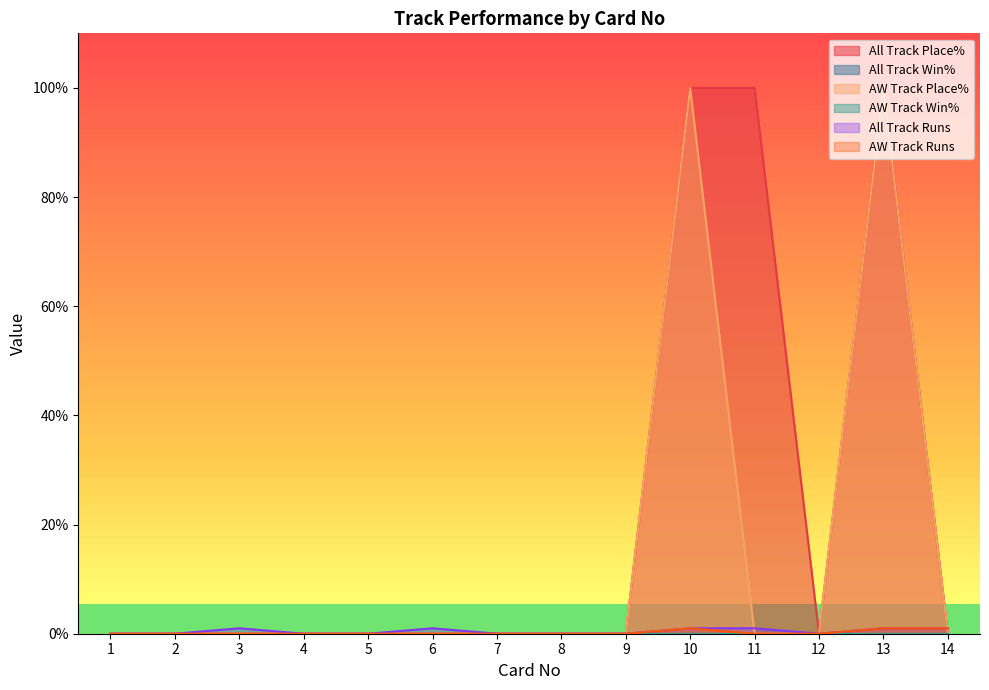

The value of All Track Win% at 2 is 0.0. True or false?

True